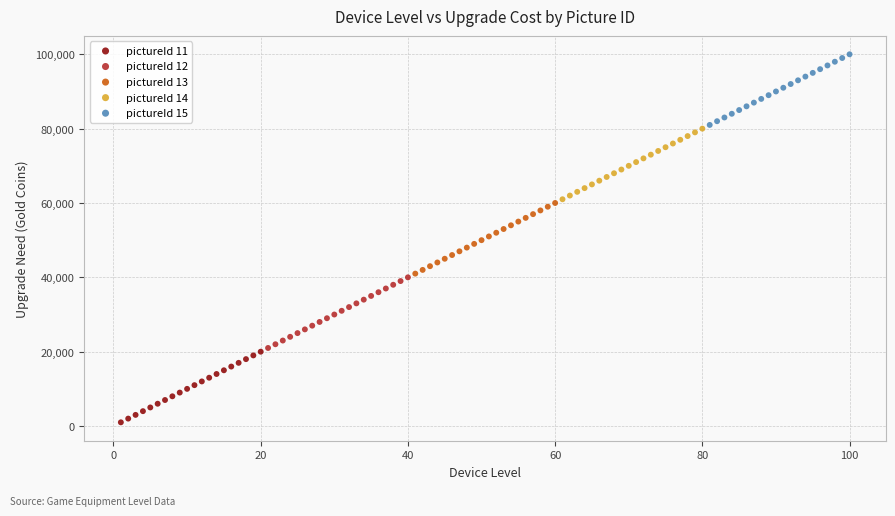

Which series reaches the maximum Y coordinate?

pictureId 15